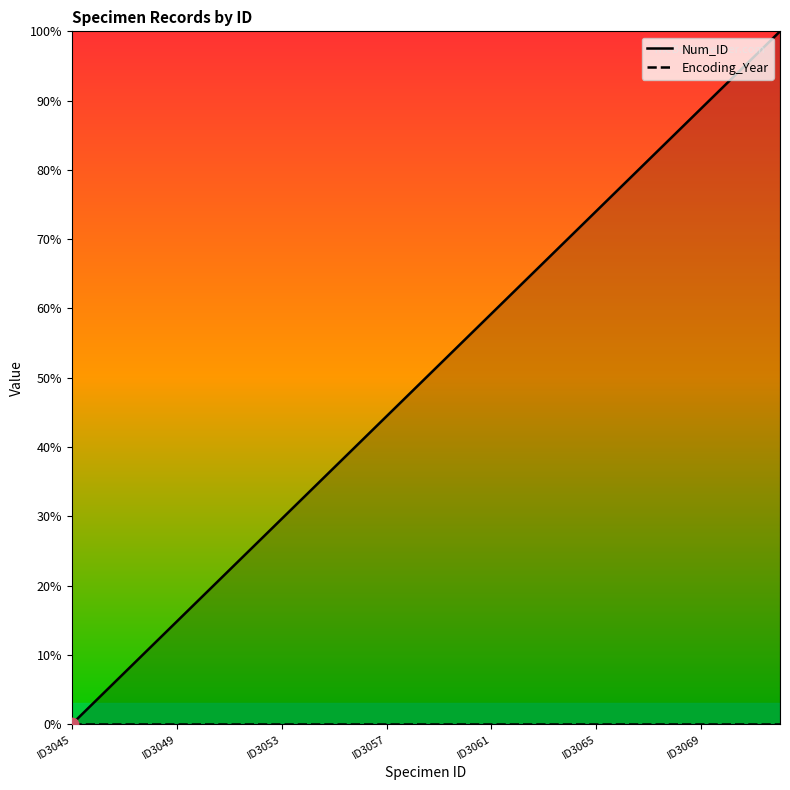

Which series reaches the maximum Y coordinate?

Num_ID